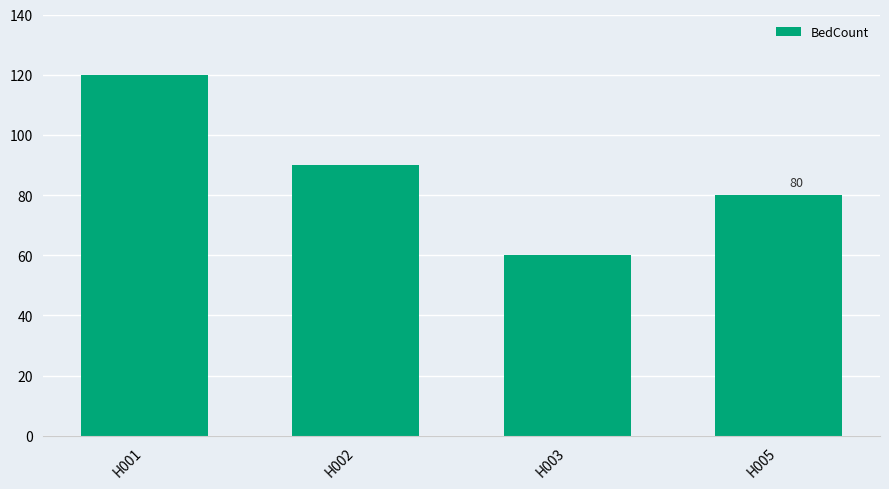

What is the smallest value displayed?

60